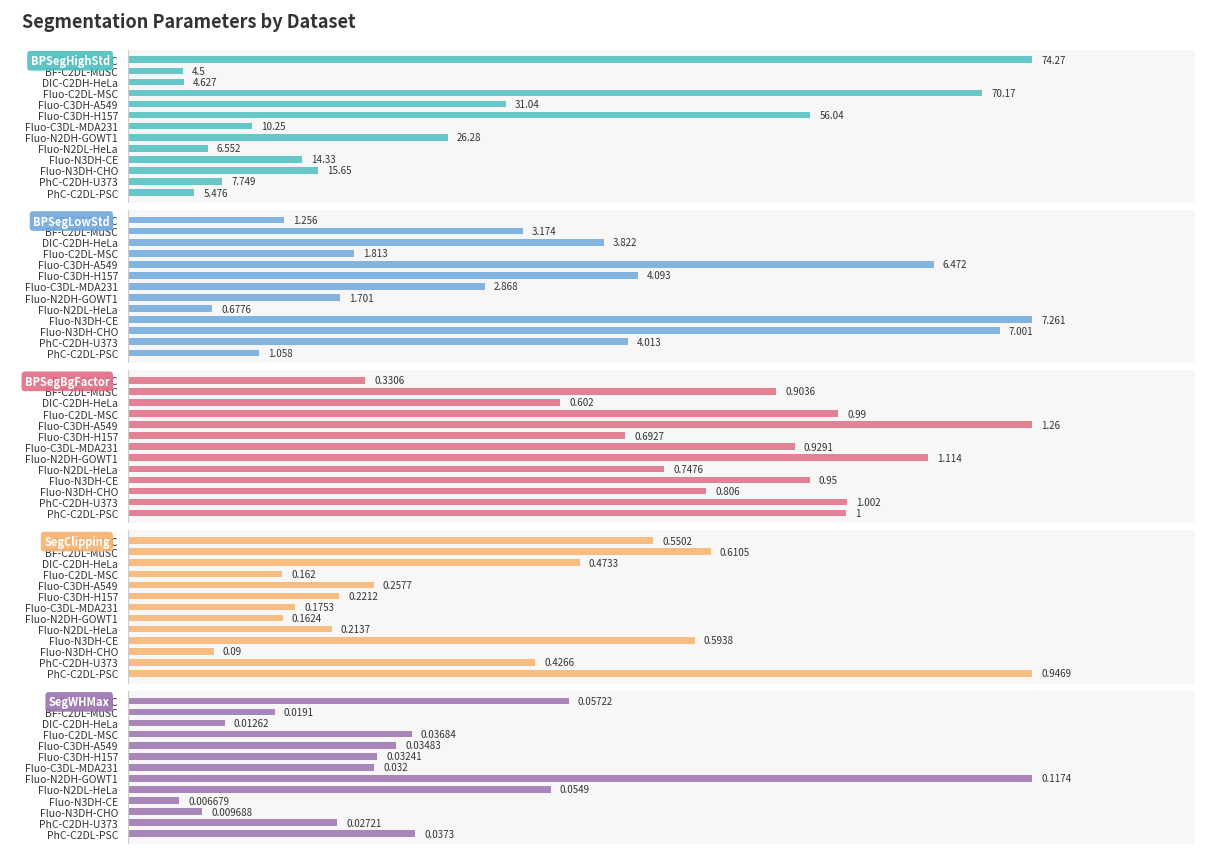

What are all the series names shown in the legend?

BPSegHighStd, BPSegLowStd, BPSegBgFactor, SegClipping, SegWHMax